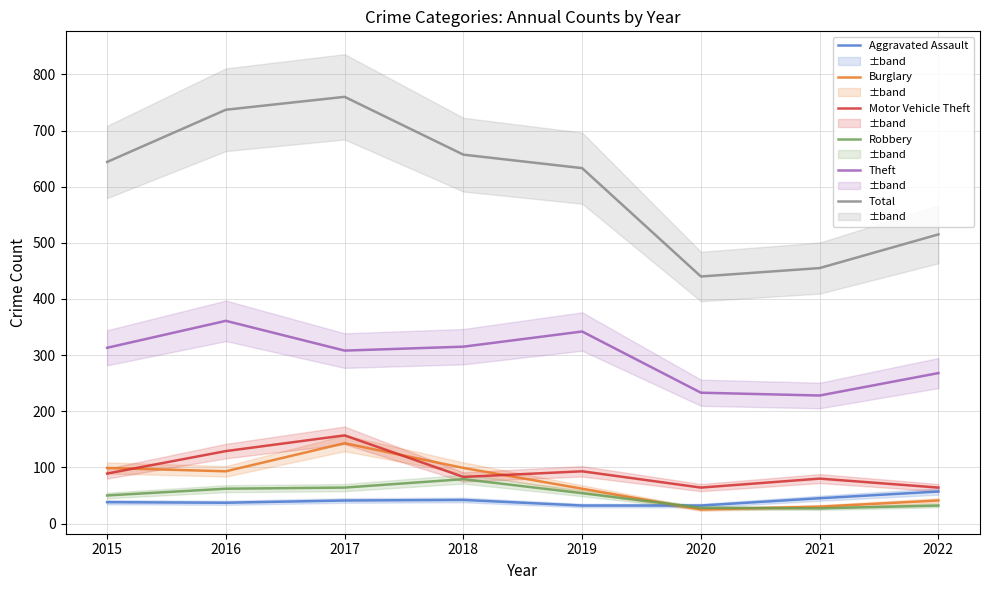

At which category does Burglary reach its first local peak?

2017